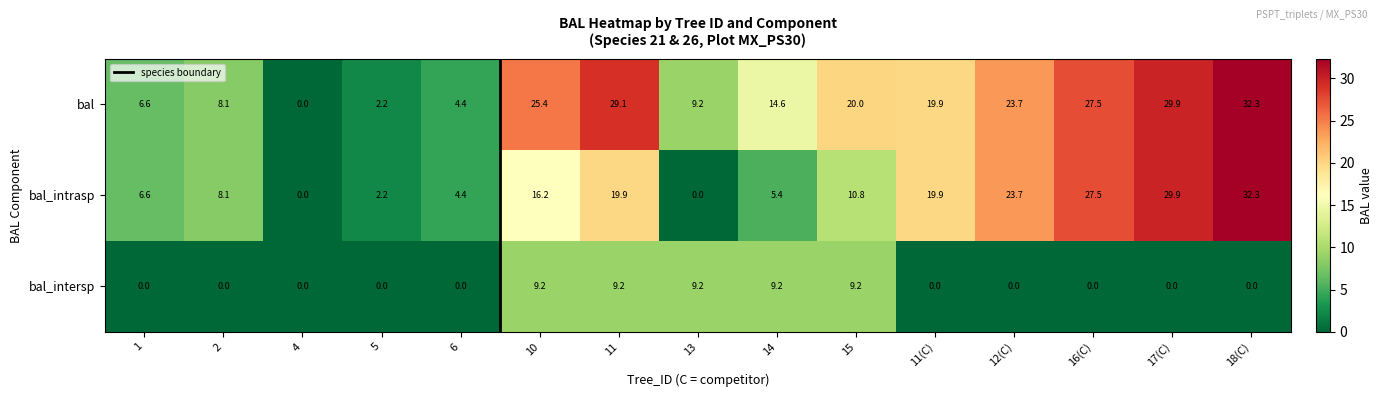

What is the maximum value for bal_intrasp?

32.3